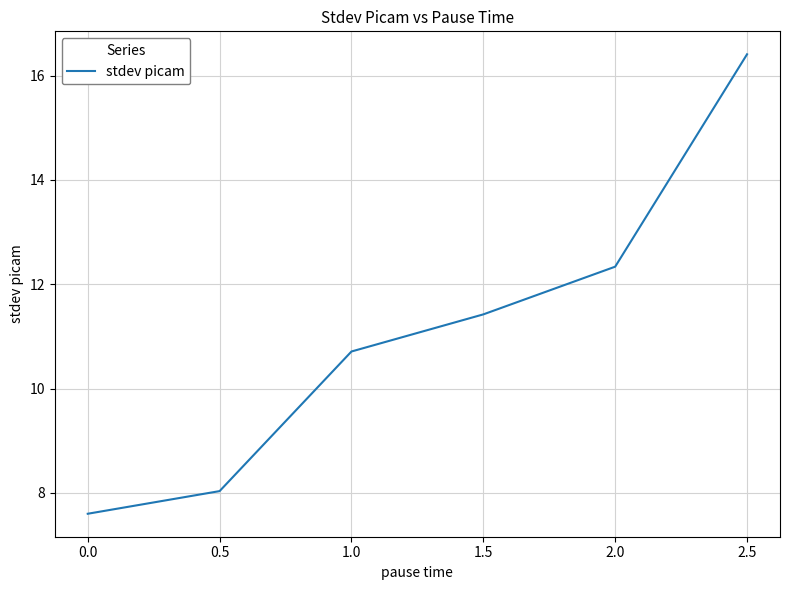

Reading right to left, list all the values displayed in this chart.

16.4	12.3	11.4	10.7	8.0	7.6